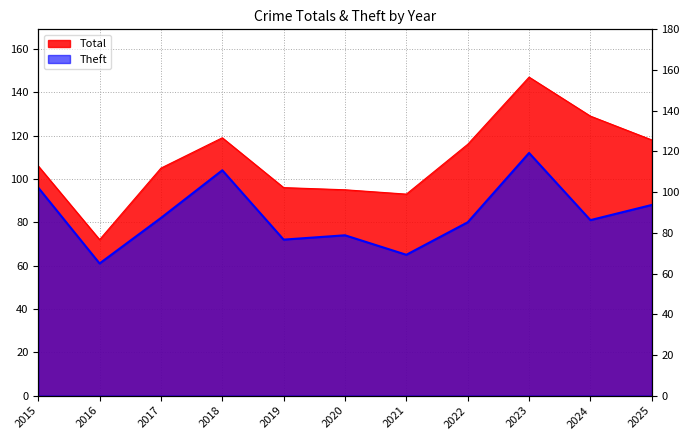

What is the sum of the Theft values at 2019 and 2016?

133